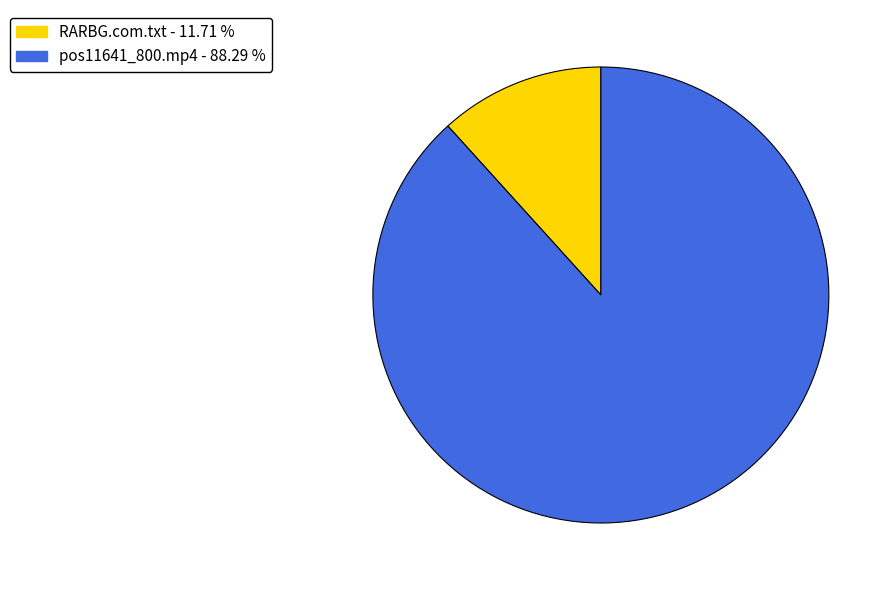

Rank the categories by value from lowest to highest.

RARBG.com.txt, pos11641_800.mp4